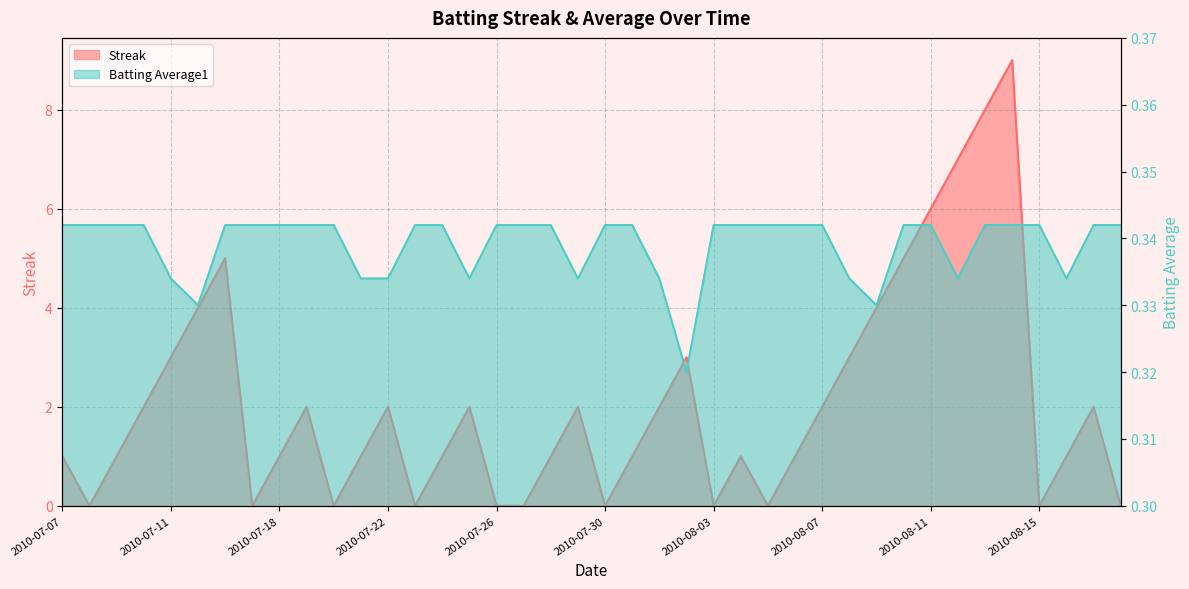

Reading left to right, what are all the values shown in this chart?

Streak: 1.0	0.0	1.0	2.0	3.0	4.0	5.0	0.0	1.0	2.0	0.0	1.0	2.0	0.0	1.0	2.0	0.0	0.0	1.0	2.0	0.0	1.0	2.0	3.0	0.0	1.0	0.0	1.0	2.0	3.0	4.0	5.0	6.0	7.0	8.0	9.0	0.0	1.0	2.0	0.0
Batting Average1: 0.3	0.3	0.3	0.3	0.3	0.3	0.3	0.3	0.3	0.3	0.3	0.3	0.3	0.3	0.3	0.3	0.3	0.3	0.3	0.3	0.3	0.3	0.3	0.3	0.3	0.3	0.3	0.3	0.3	0.3	0.3	0.3	0.3	0.3	0.3	0.3	0.3	0.3	0.3	0.3